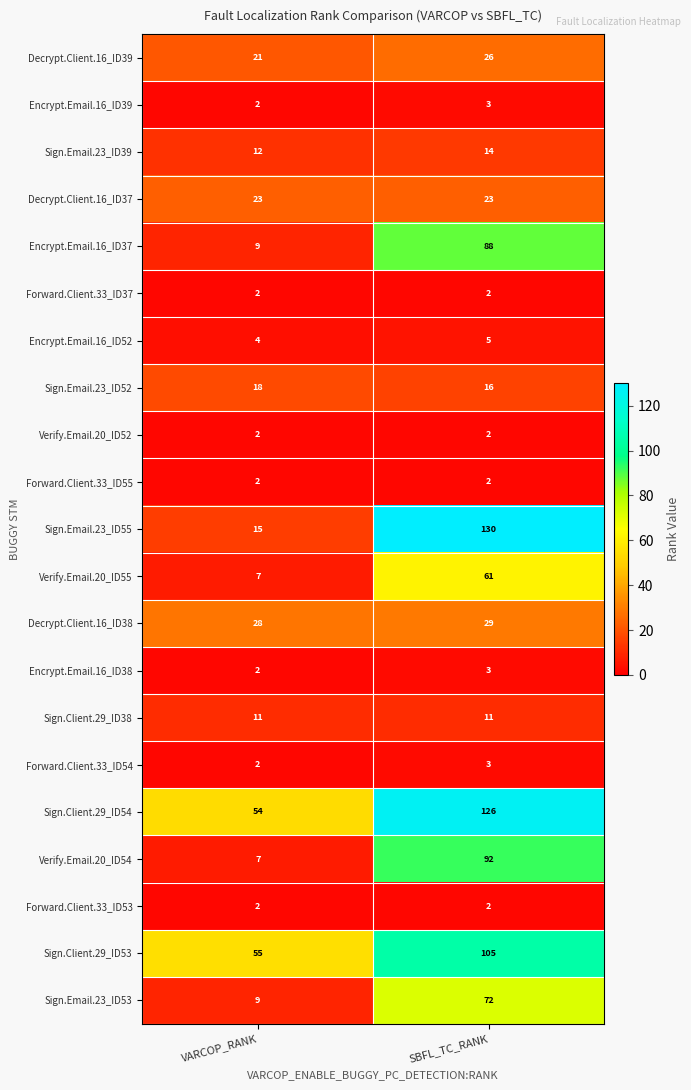

At which label is Sign.Email.23_ID55 closest to 72?

VARCOP_RANK